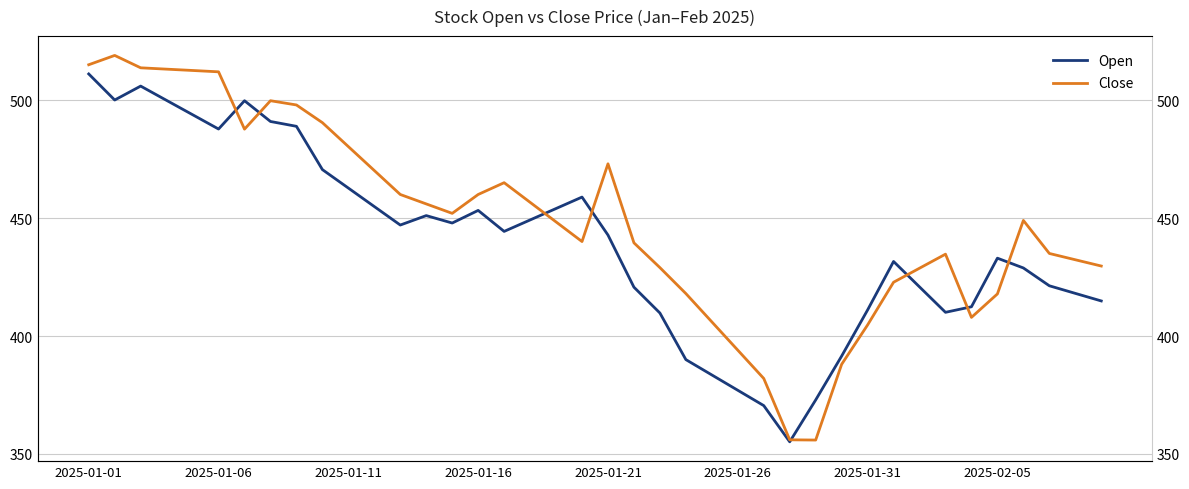

Which series ends up on top after the final intersection of Open and Close?

Close